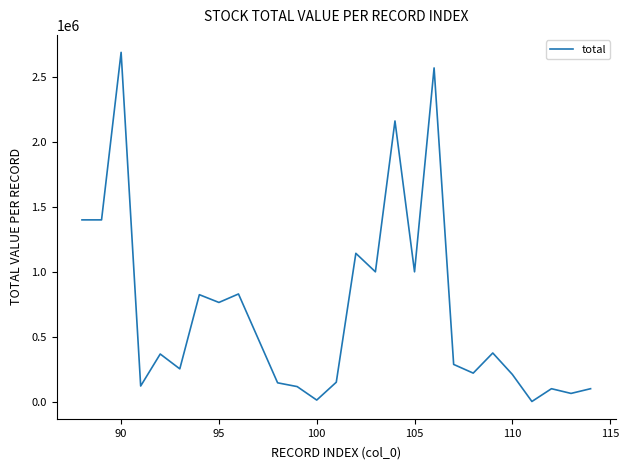

What is the greatest value displayed?

2690000